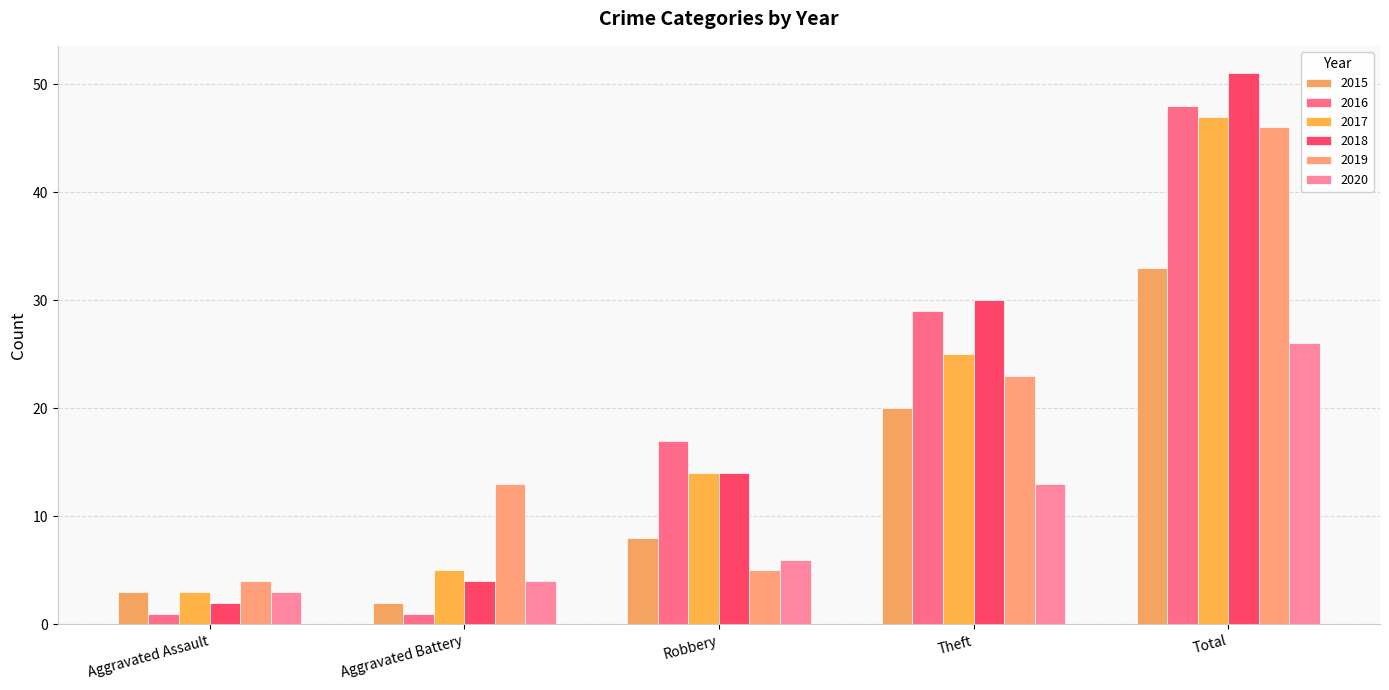

What is the difference between the second highest and second lowest values in the 2019 series?

18